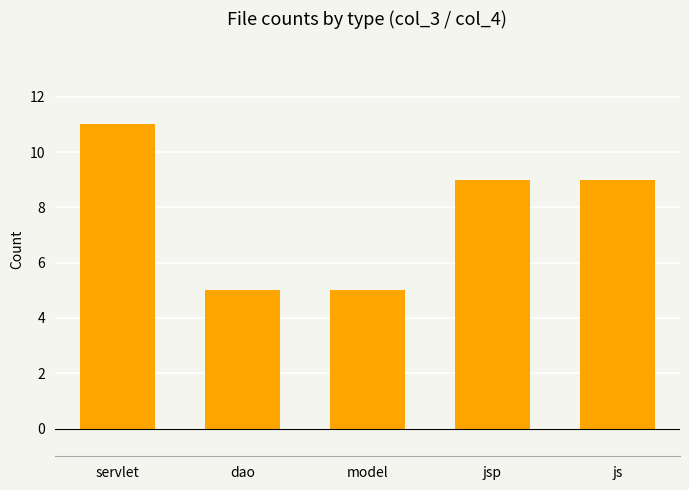

Count the number of categories in the chart.

5